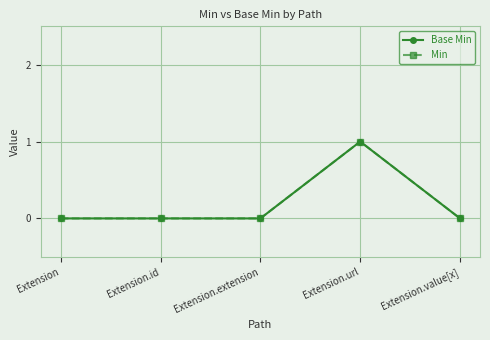

Does the chart have visible grid lines?

Yes